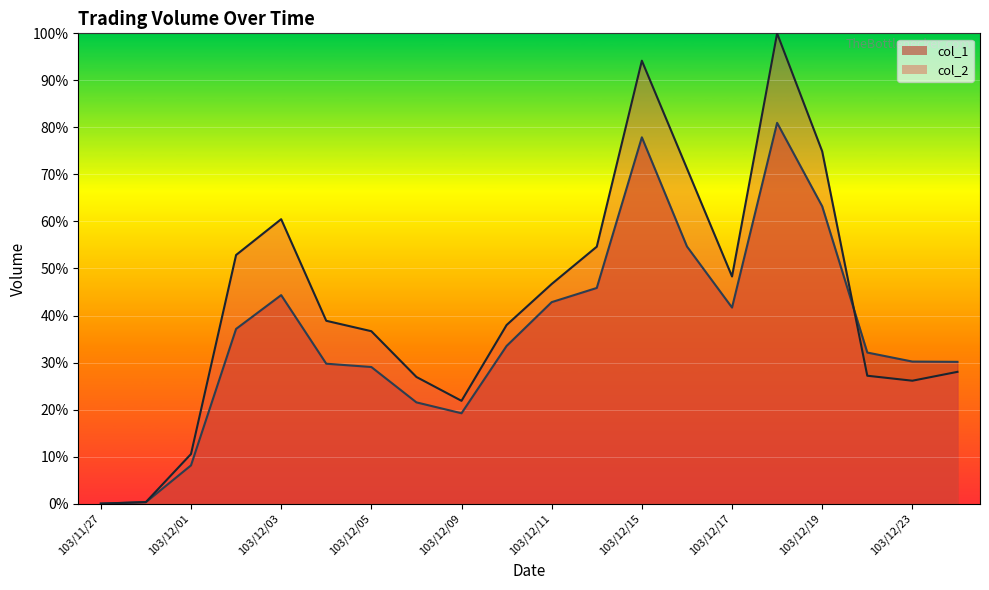

What is the difference between the col_1 values at 103/12/23 and 103/12/22?

1.9